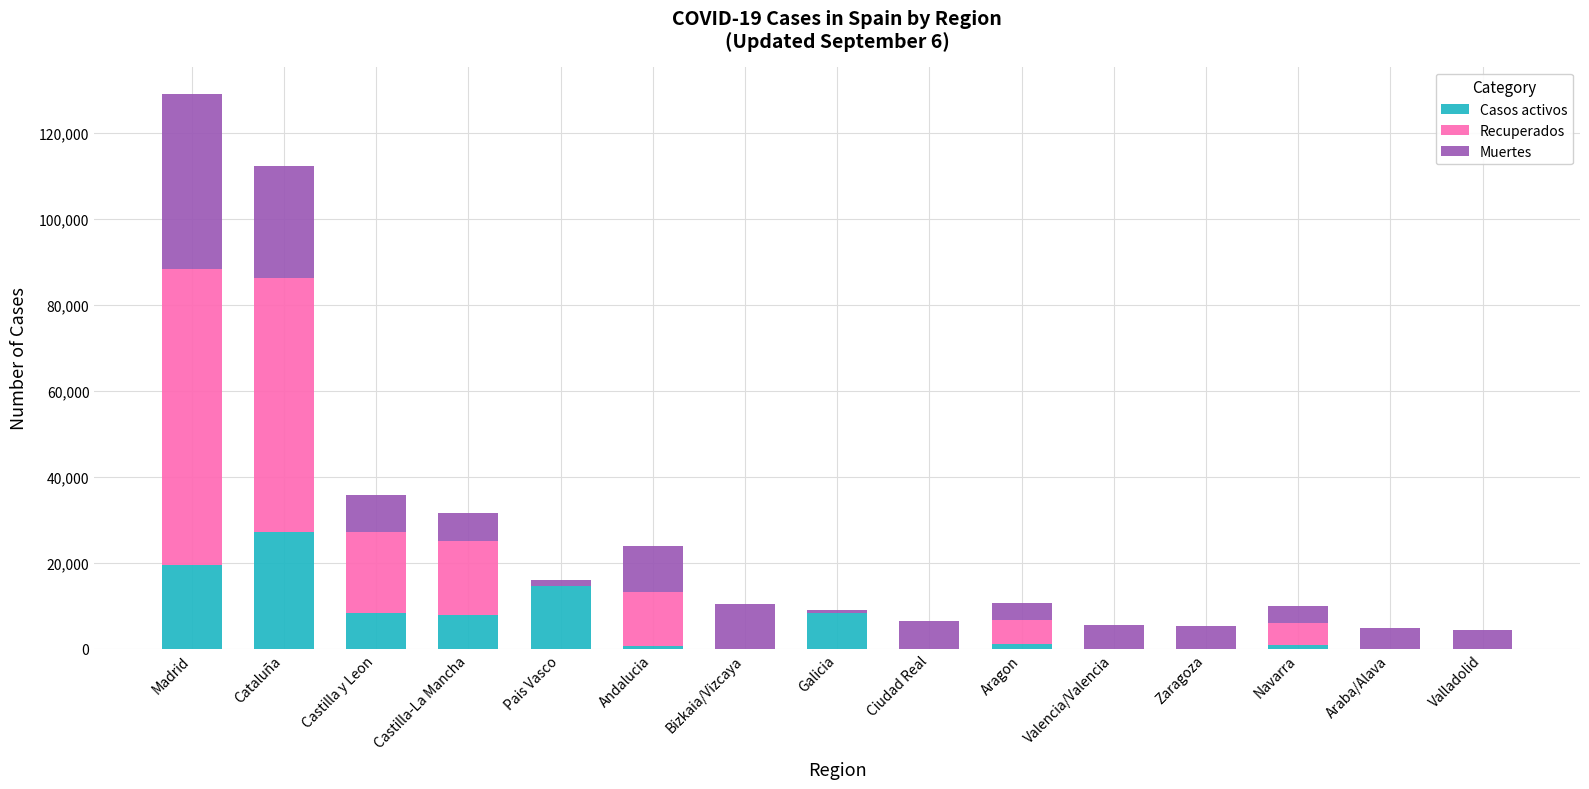

At which category is the sum across all series the highest?

Madrid